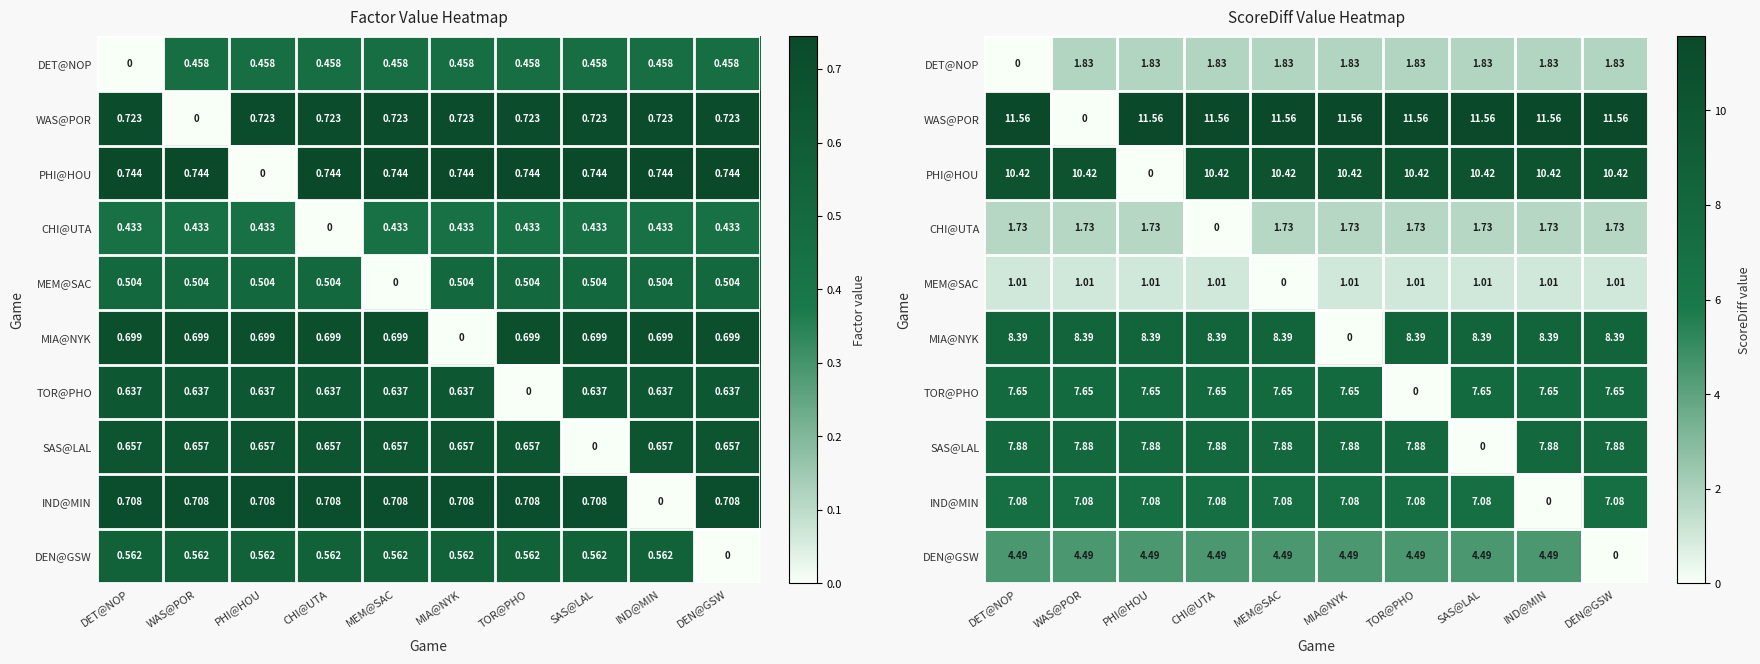

How many values in the MEM@SAC series are below 1?

1